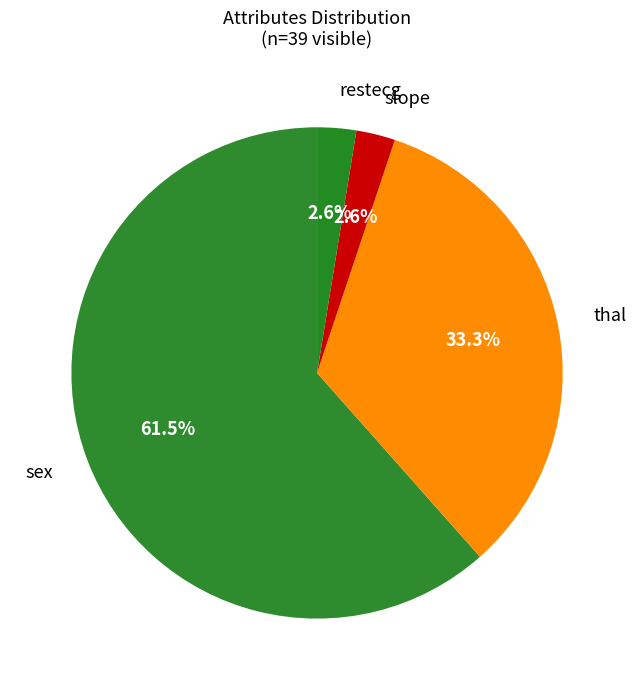

How many slices are in this pie chart?

4